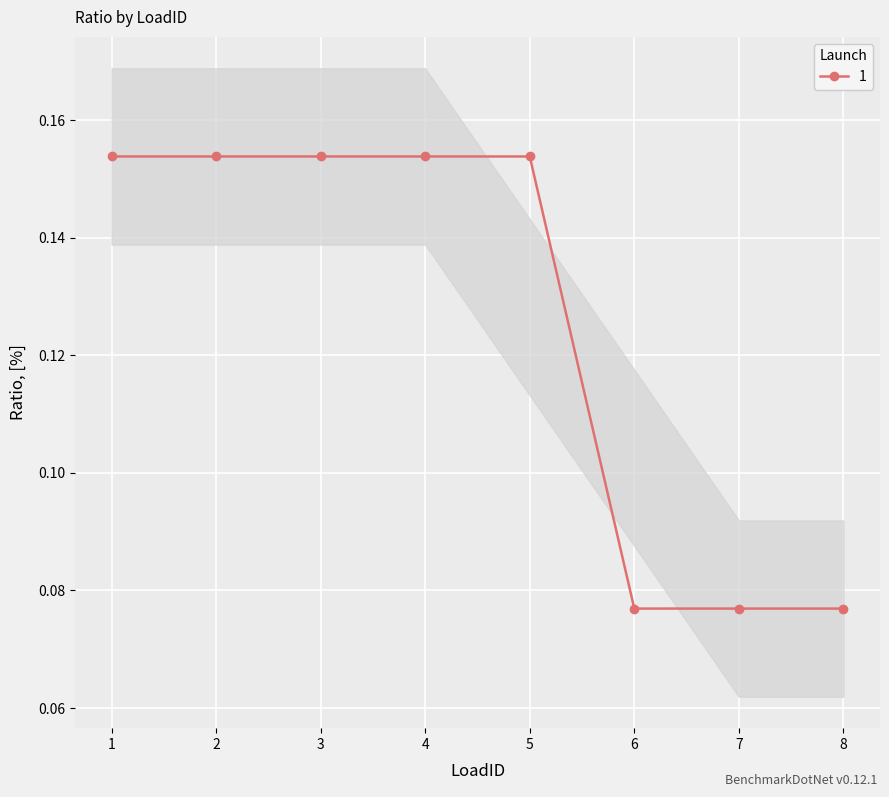

What is the minimum value shown in the chart?

0.1